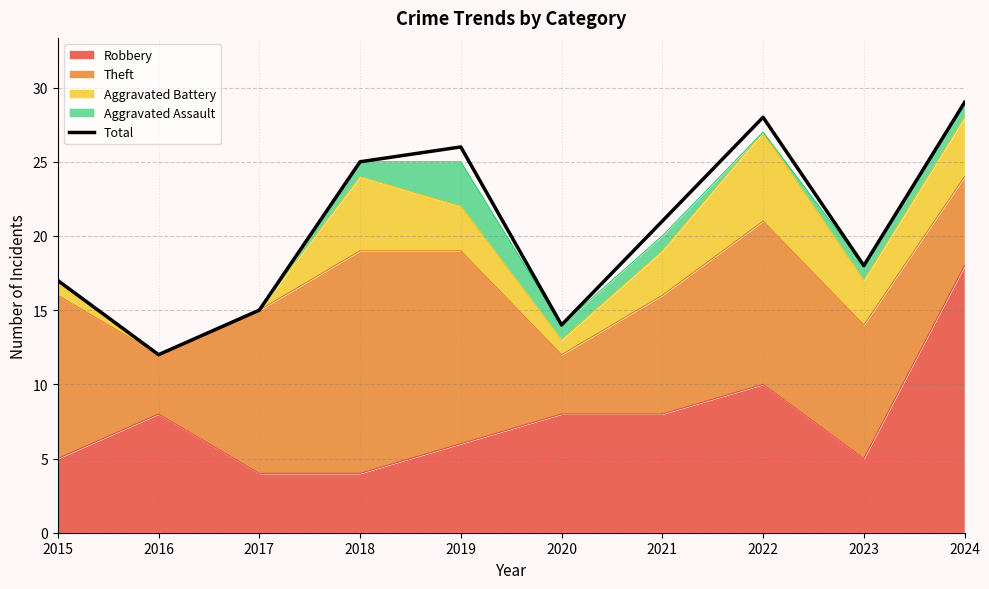

Where is the data nearest to the value 20?

2021